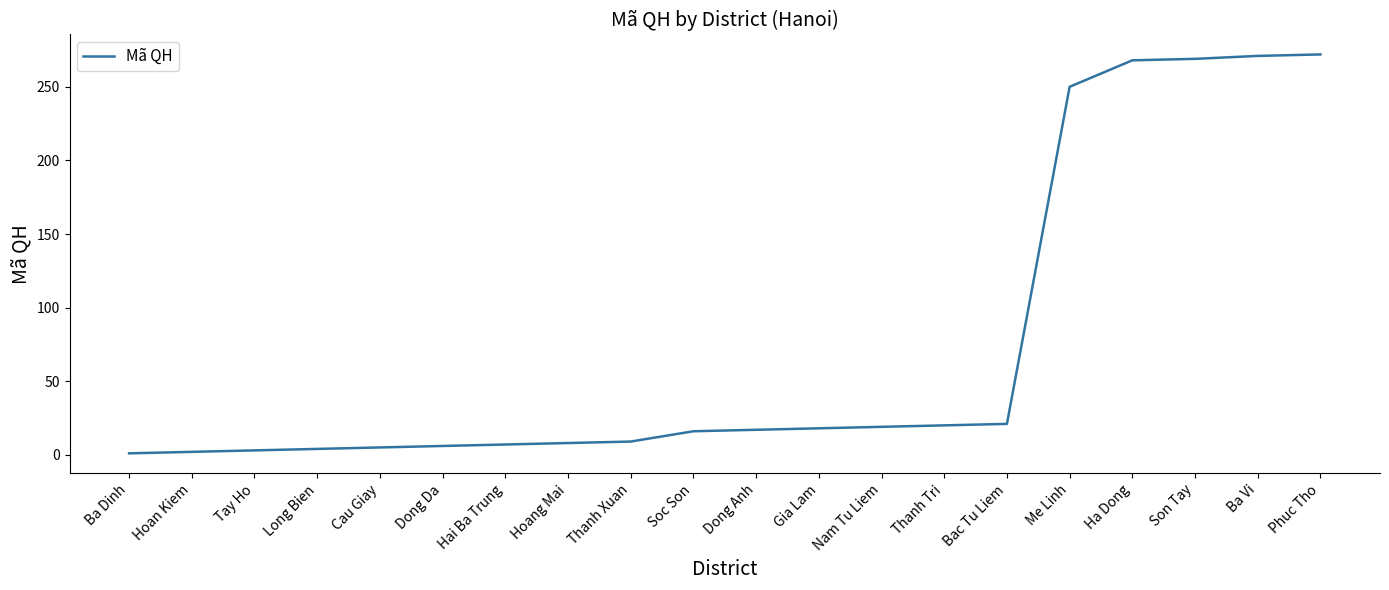

What position from the left is Dong Anh?

11